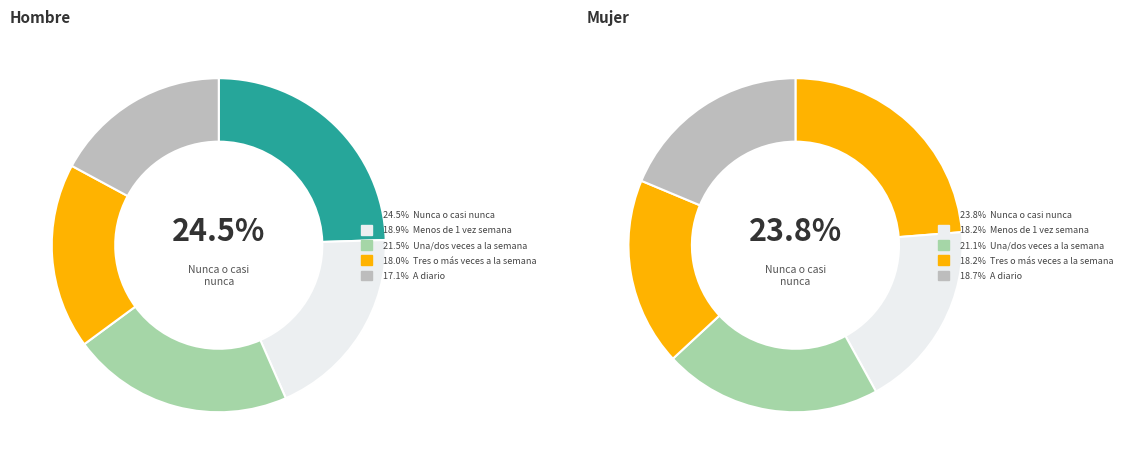

What percentage is NOT represented by Tres o más veces a la semana?

82.0%